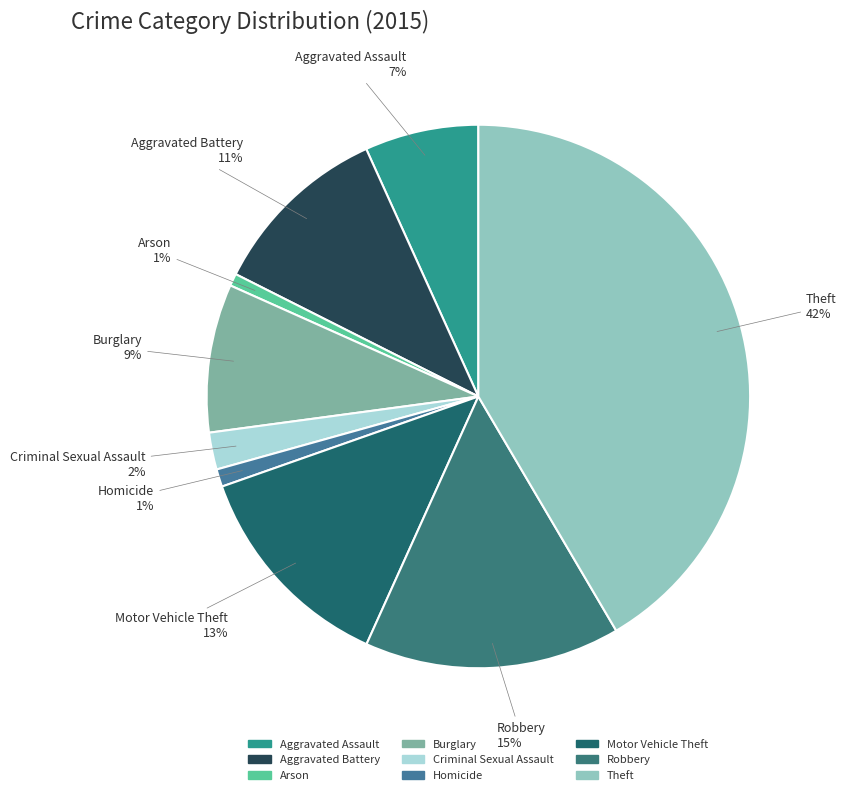

Which category has the biggest portion of the pie?

Theft